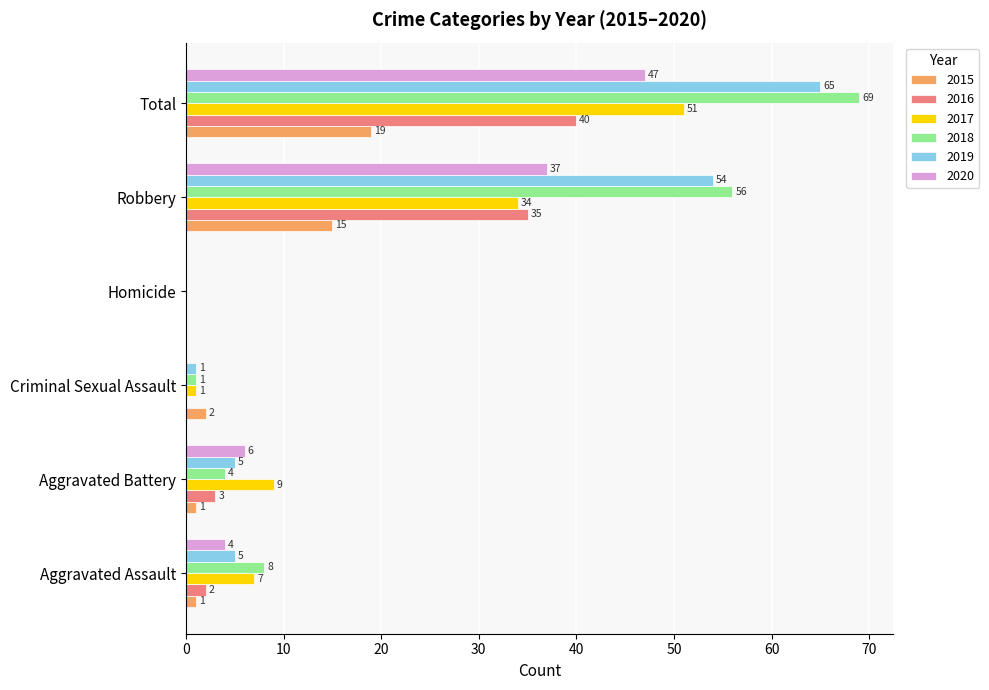

Is the value of 2016 at Total greater than the value of 2015 at Homicide?

Yes